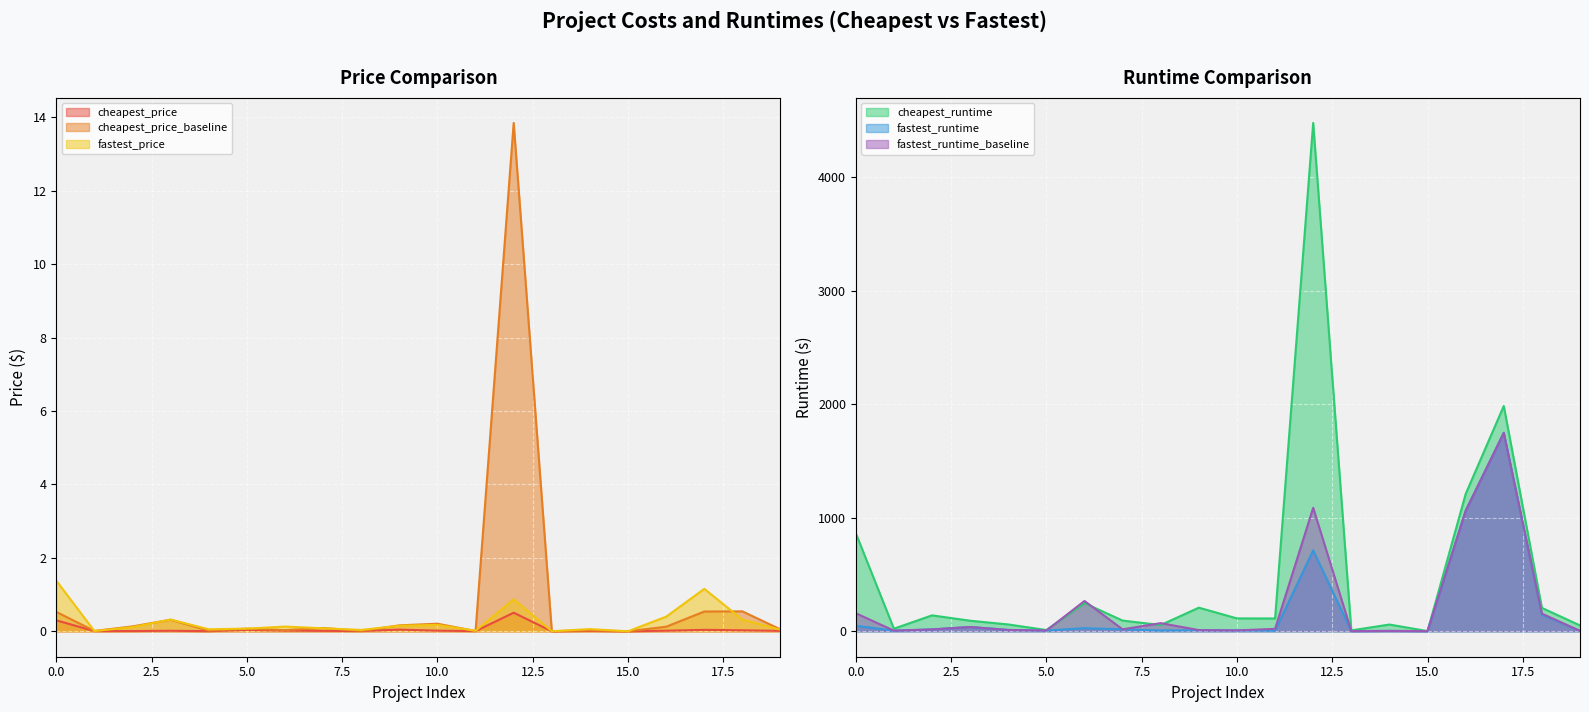

Which category has the highest value in the fastest_runtime series?

17